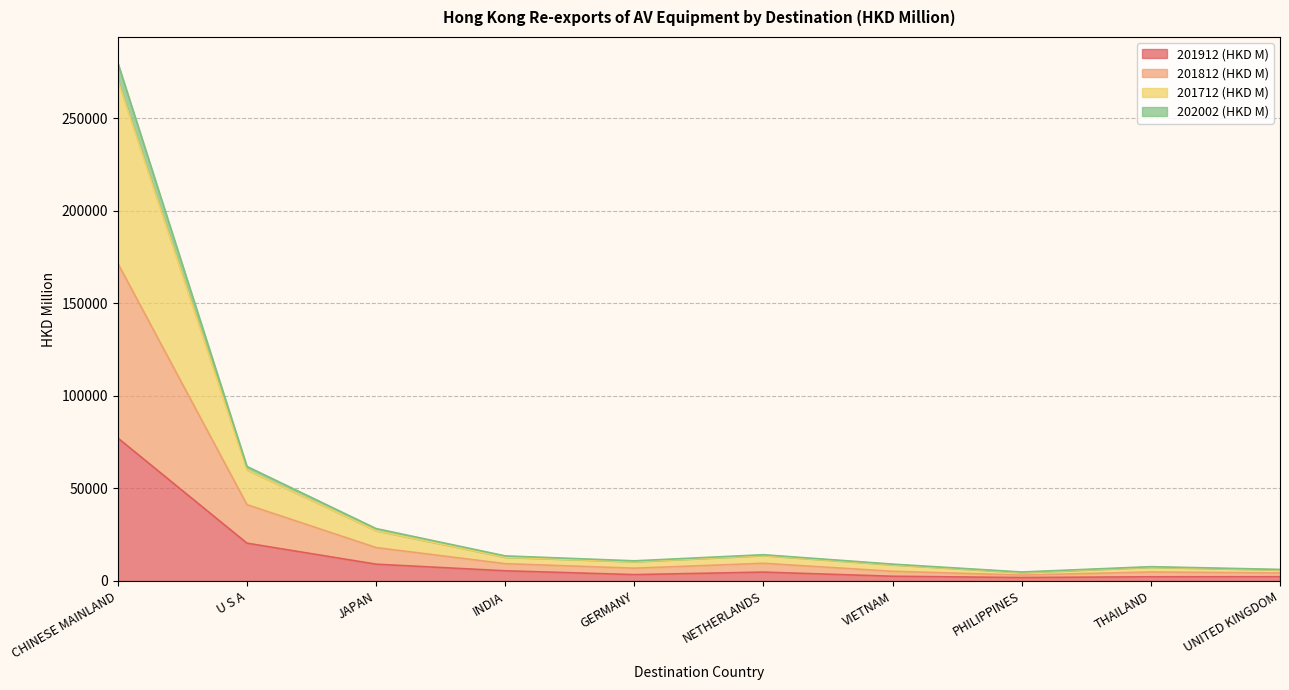

What is the highest value of the 201912 (HKD M) series?

77195.7